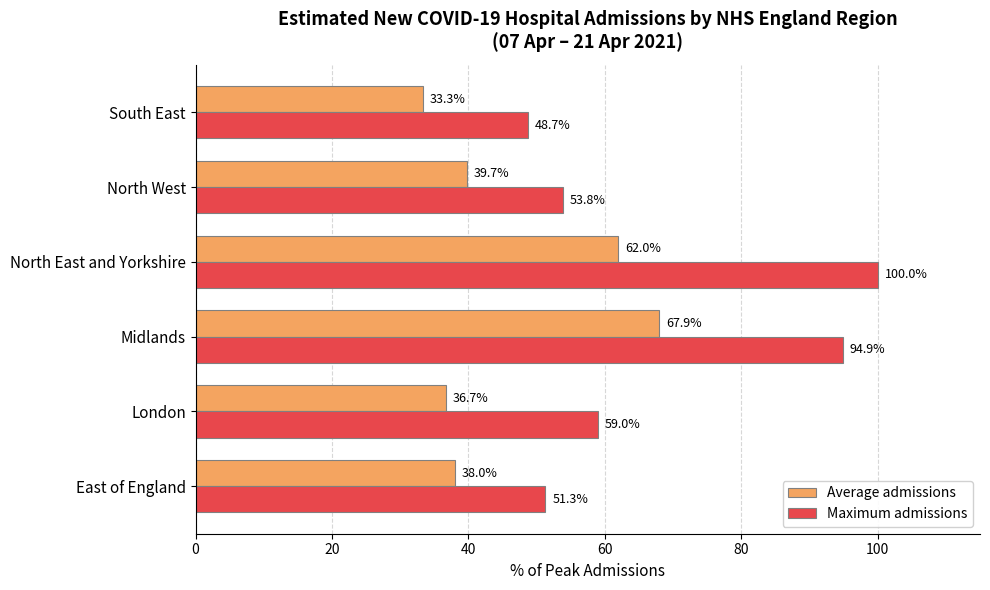

What is the lowest value of the Maximum admissions series?

48.7